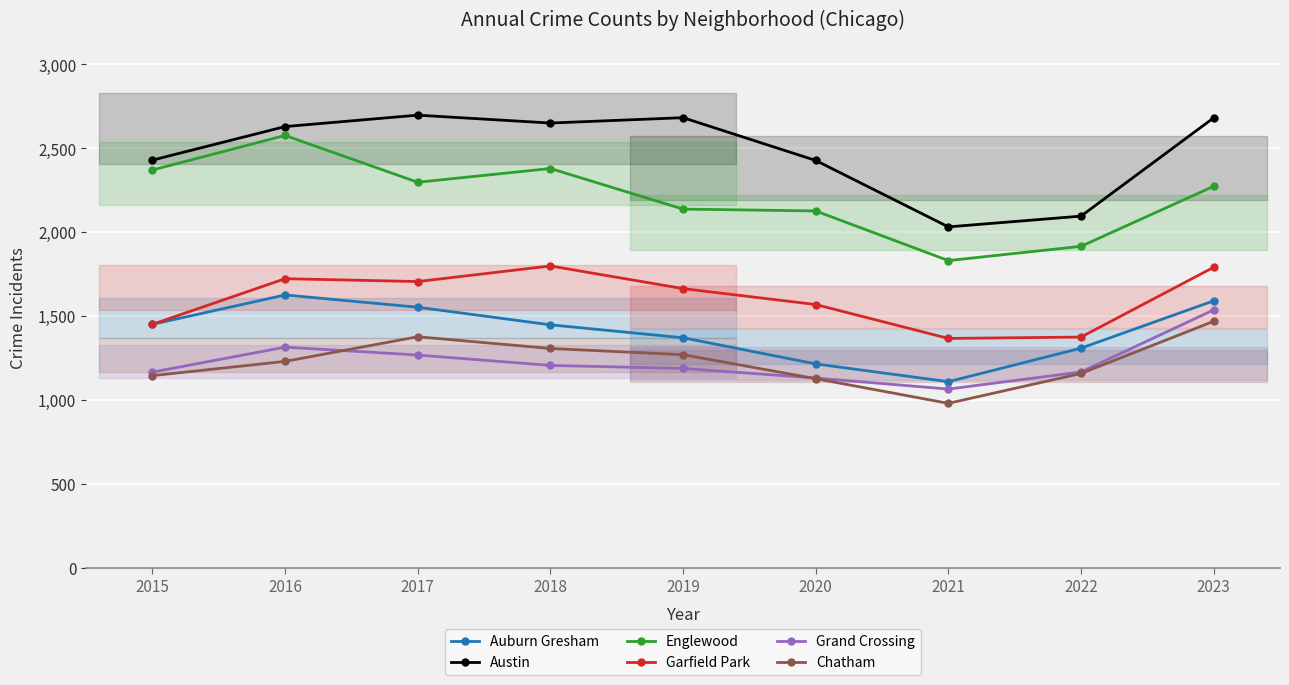

True or false: Austin and Grand Crossing cross at least once.

False